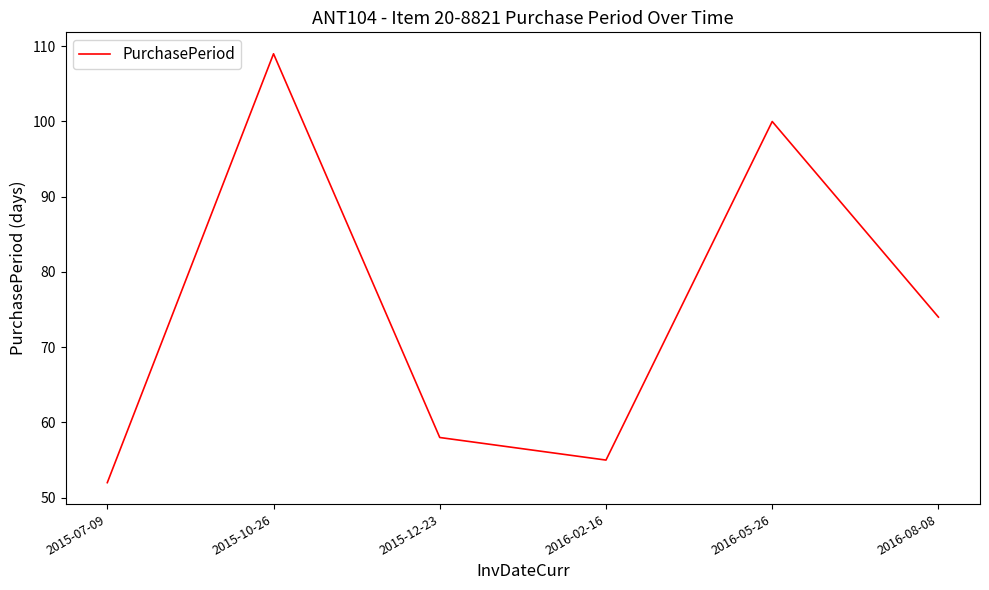

What is the change in value from 2015-07-09 to 2016-02-16?

+3